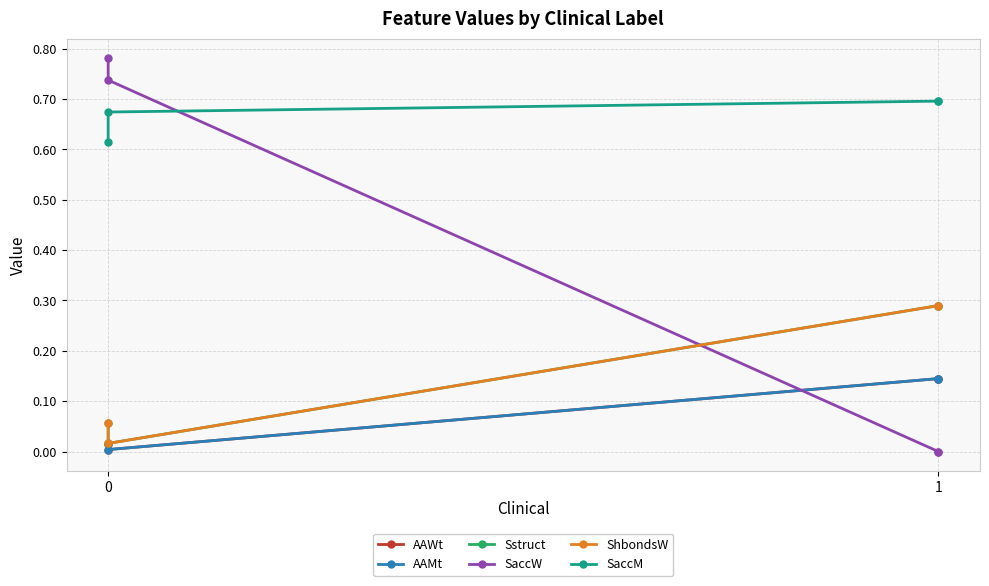

True or false: AAMt has a value of 0.0 at 1.

False